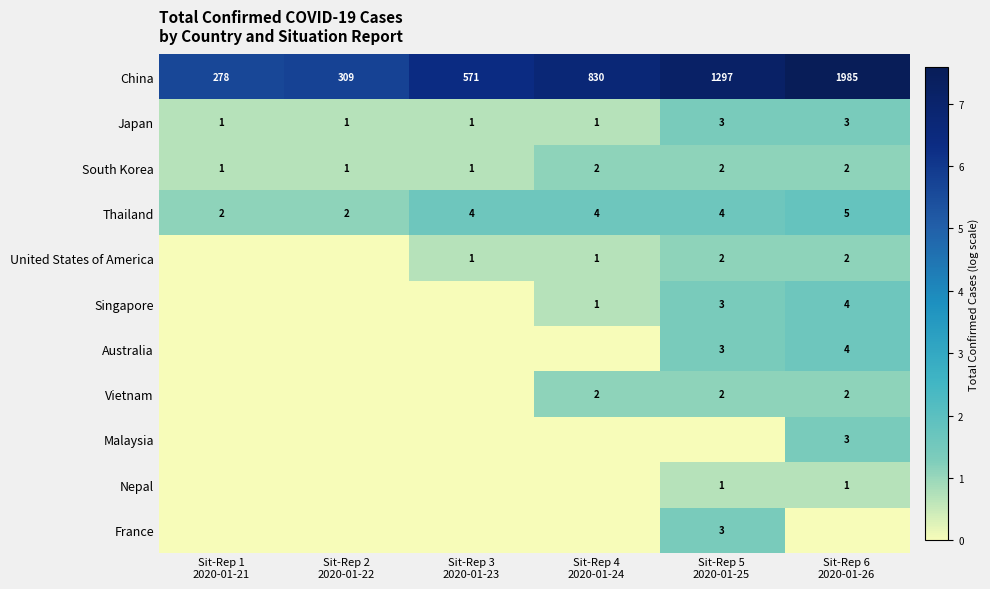

Is it true that Singapore equals -0.6 at Sit-Rep 3 2020-01-23?

False